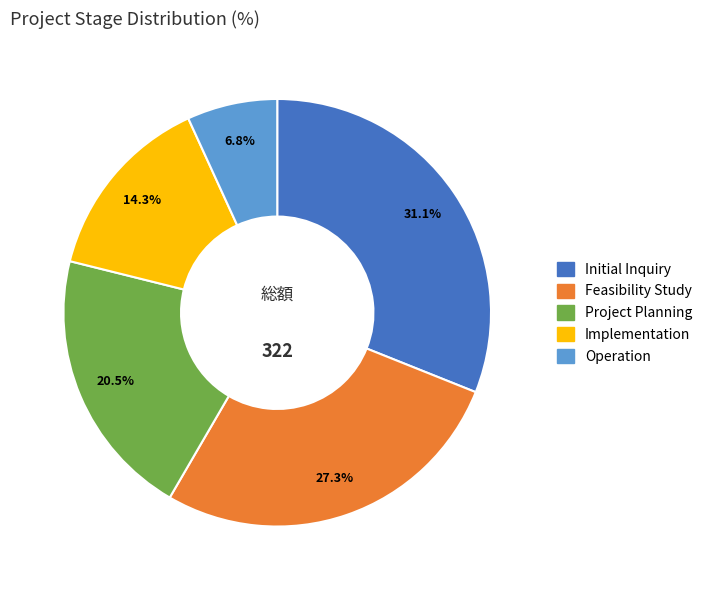

Which slice is the smallest?

Operation